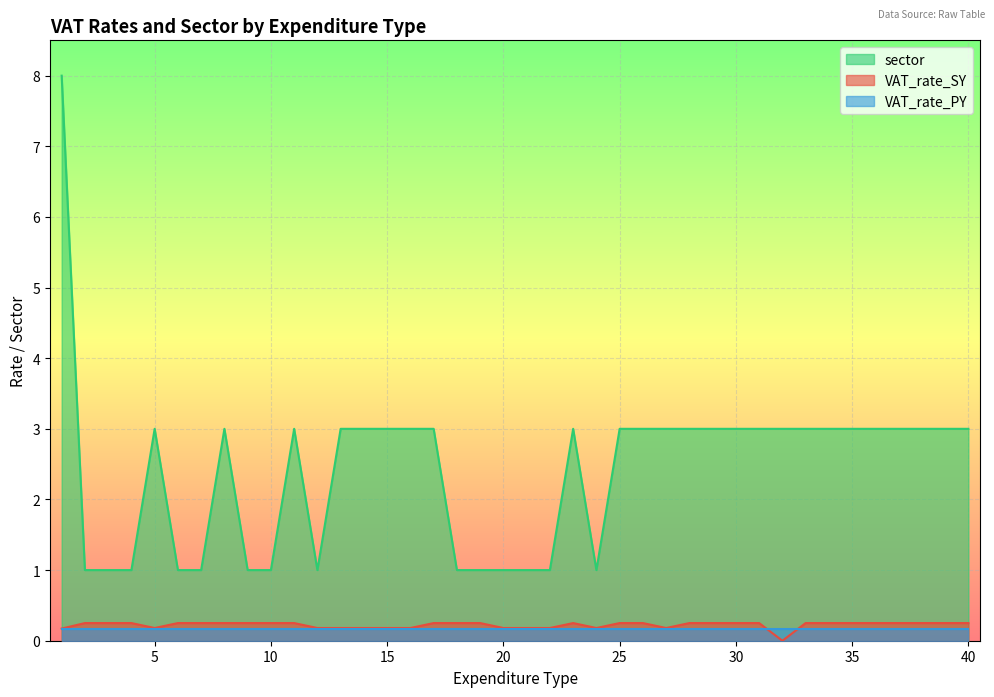

True or false: VAT_rate_SY and sector intersect in this chart.

False